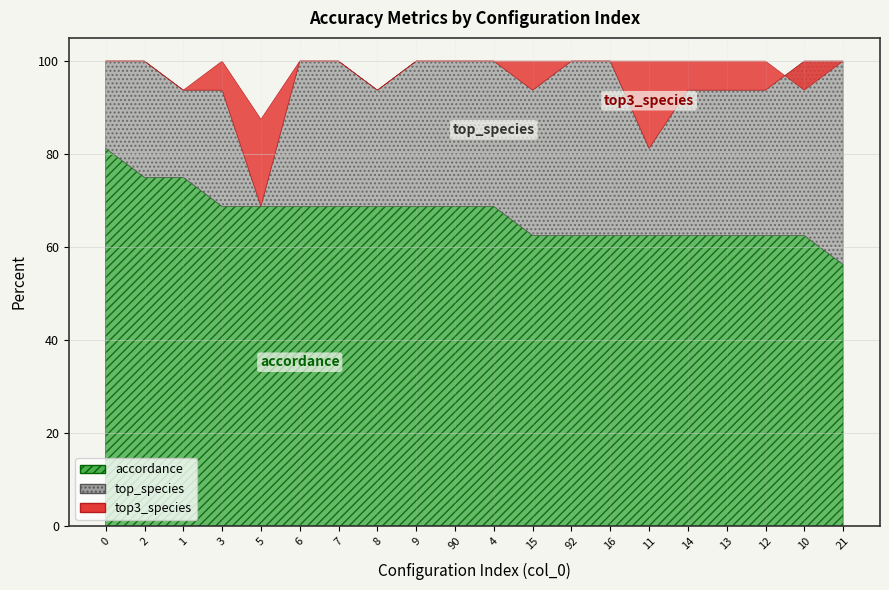

At how many categories does at least one series exceed 0?

20